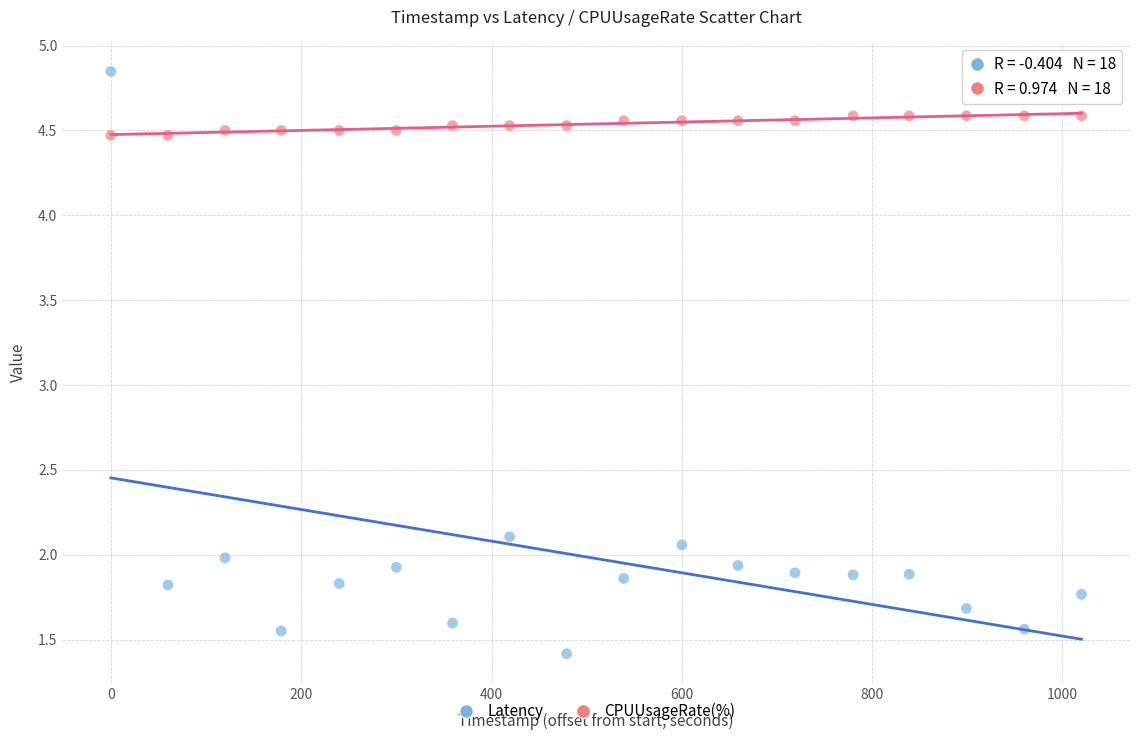

Which series reaches the maximum Y coordinate?

Latency